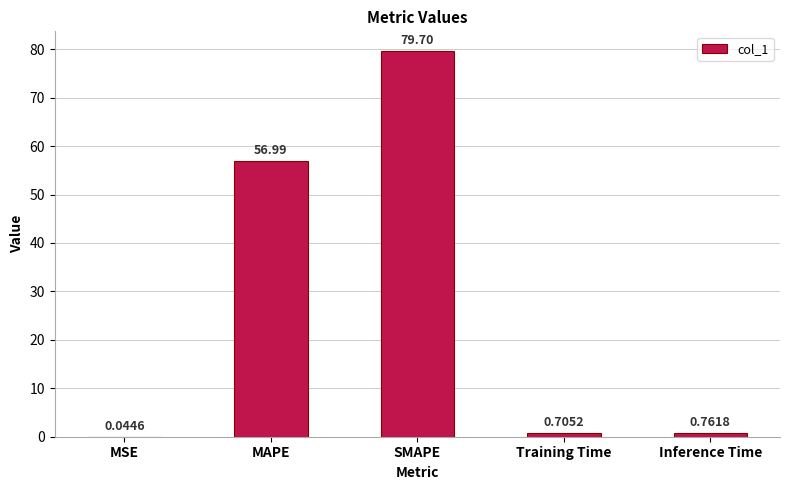

What is the change in value from Training Time to Inference Time?

+0.1